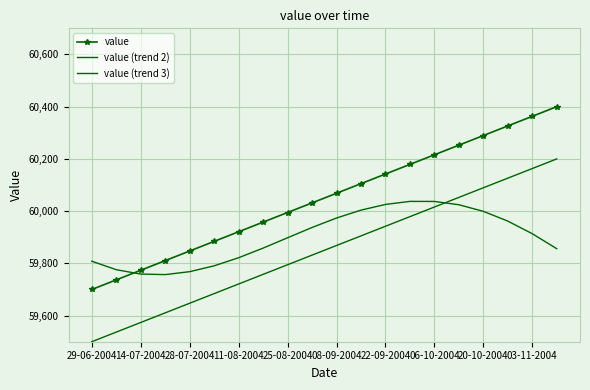

Reading right to left, list all the values displayed in this chart.

value: 60400.0	60363.2	60326.3	60289.5	60252.6	60215.8	60178.9	60142.1	60105.3	60068.4	60031.6	59994.7	59957.9	59921.1	59884.2	59847.4	59810.5	59773.7	59736.8	59700.0
value (trend 2): 60200.0	60163.2	60126.3	60089.5	60052.6	60015.8	59978.9	59942.1	59905.3	59868.4	59831.6	59794.7	59757.9	59721.1	59684.2	59647.4	59610.5	59573.7	59536.8	59500.0
value (trend 3): 59856.2	59913.6	59961.9	59999.2	60024.5	60037.2	60037.3	60025.7	60003.9	59973.6	59937.5	59898.1	59858.4	59821.6	59790.6	59768.2	59757.0	59759.0	59775.8	59808.2